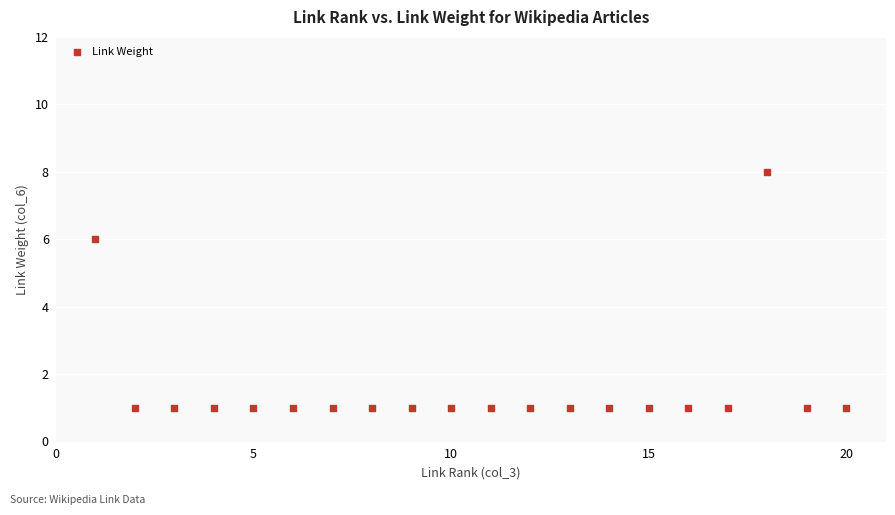

What Y value in the scatter plot is closest to 4?

6